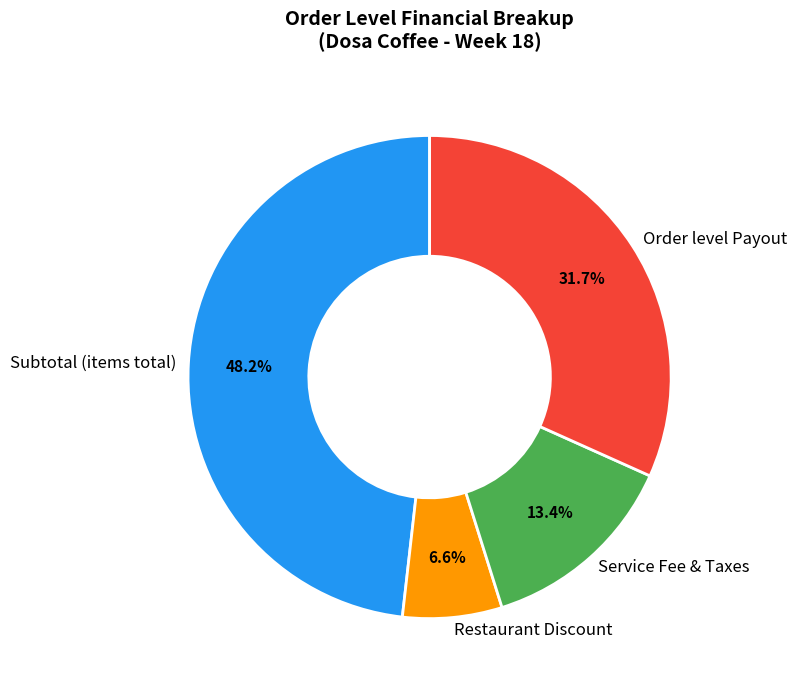

Is there a majority slice in this chart?

No